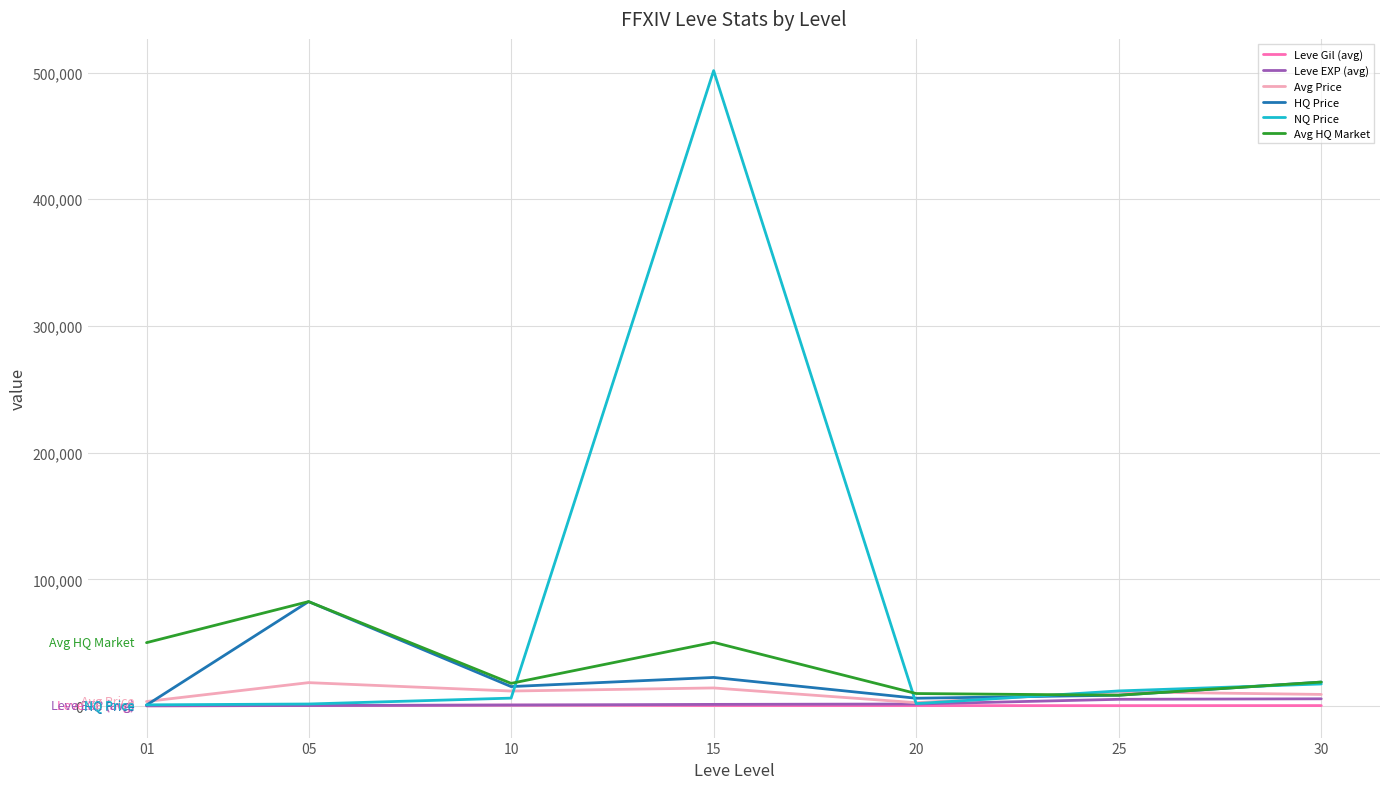

At which category is the sum across all series the highest?

15